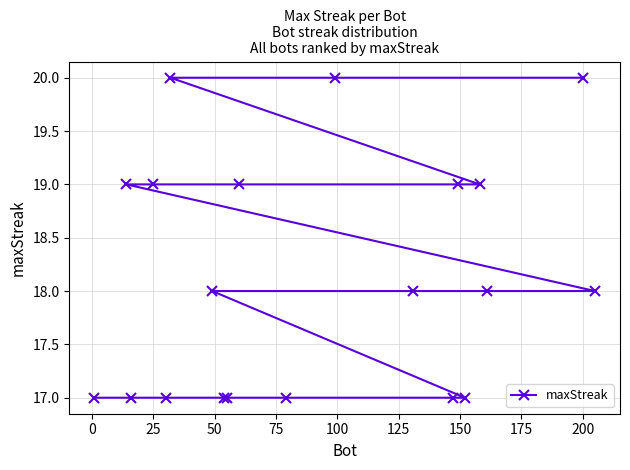

How many values exceed 18?

8